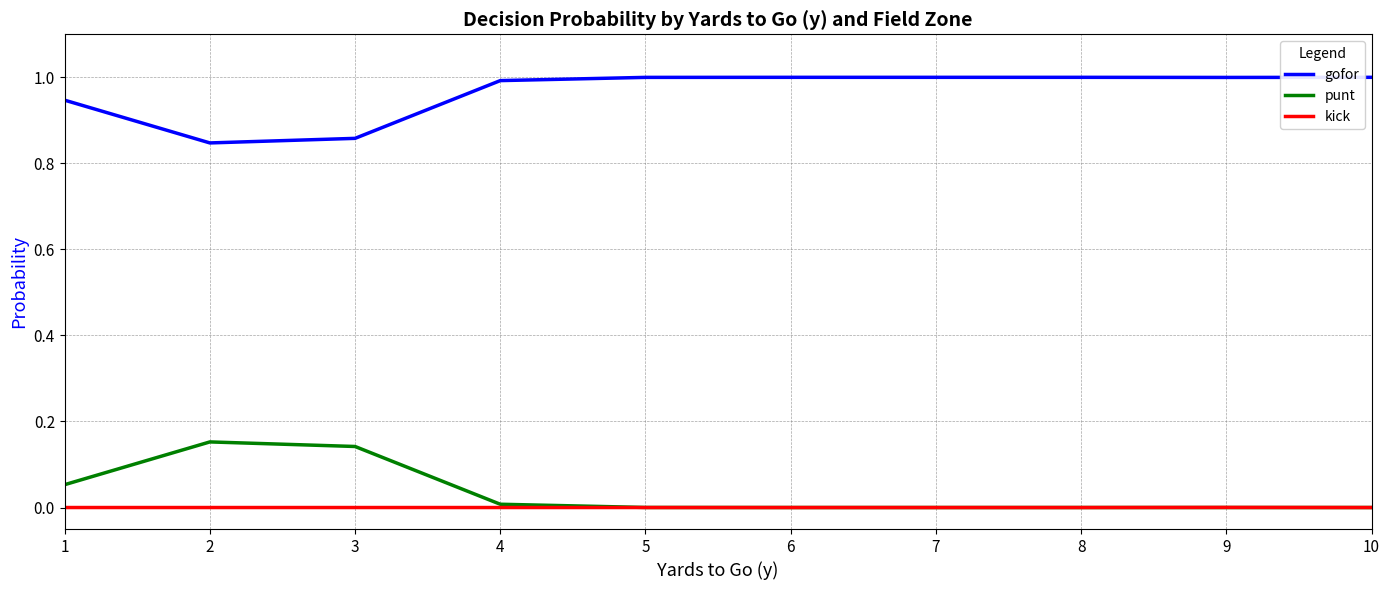

What is the average value of the gofor series?

1.0